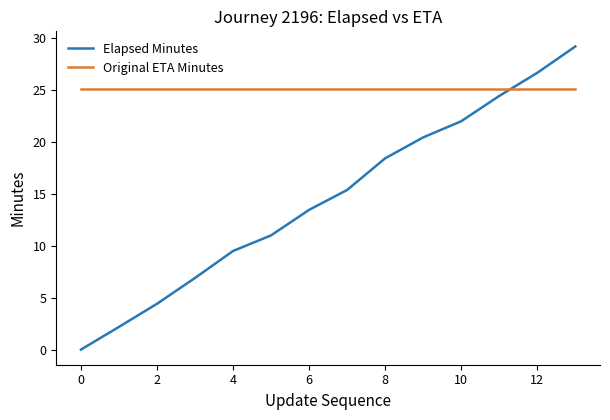

Which series ends up on top after the final intersection of Original ETA Minutes and Elapsed Minutes?

Elapsed Minutes